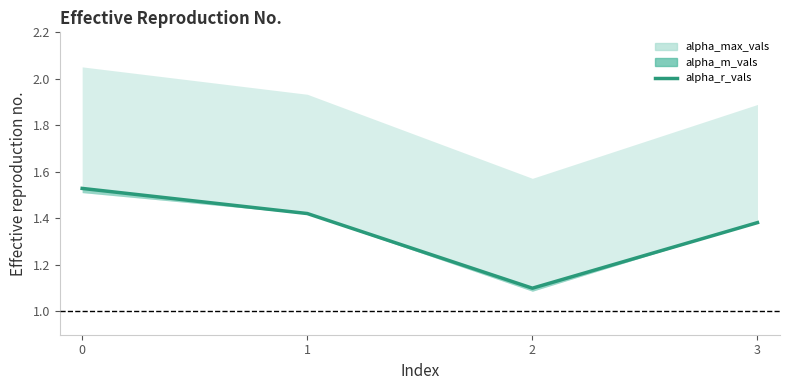

What is the change in value from 0 to 2?

-0.4